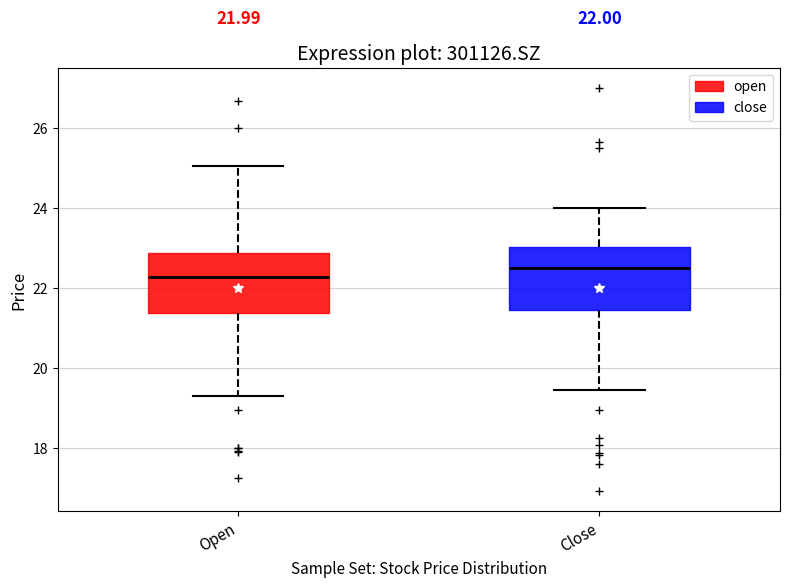

Which box's median line is the lowest?

Open